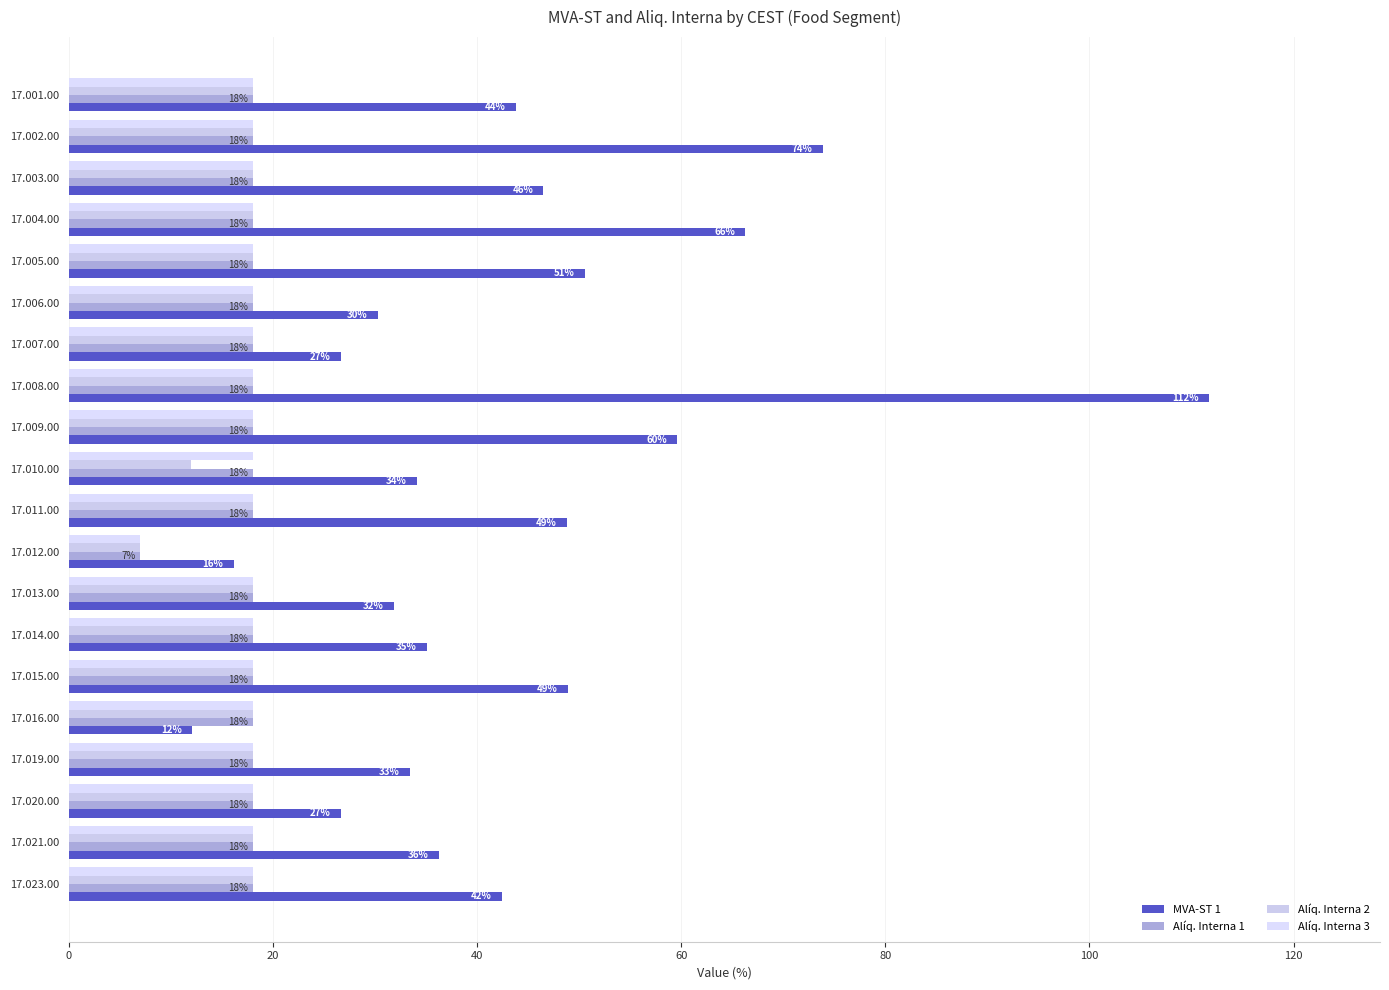

Which series has the widest spread of values?

MVA-ST 1